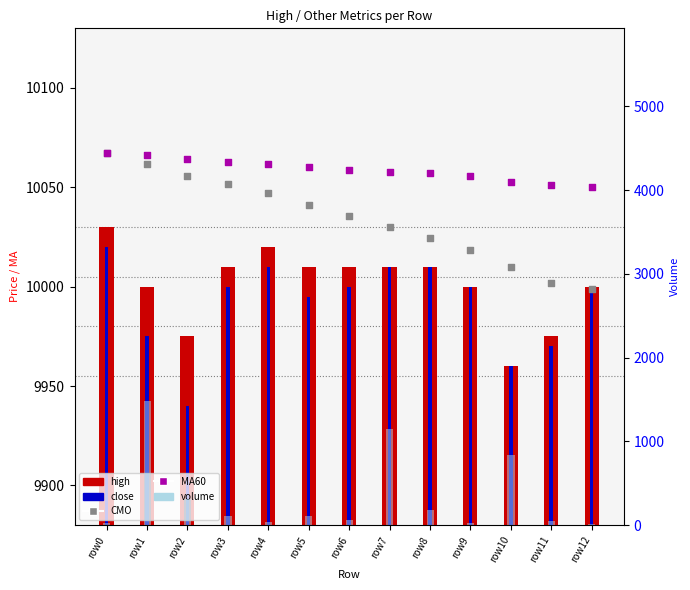

At how many categories does at least one series exceed 3508?

13